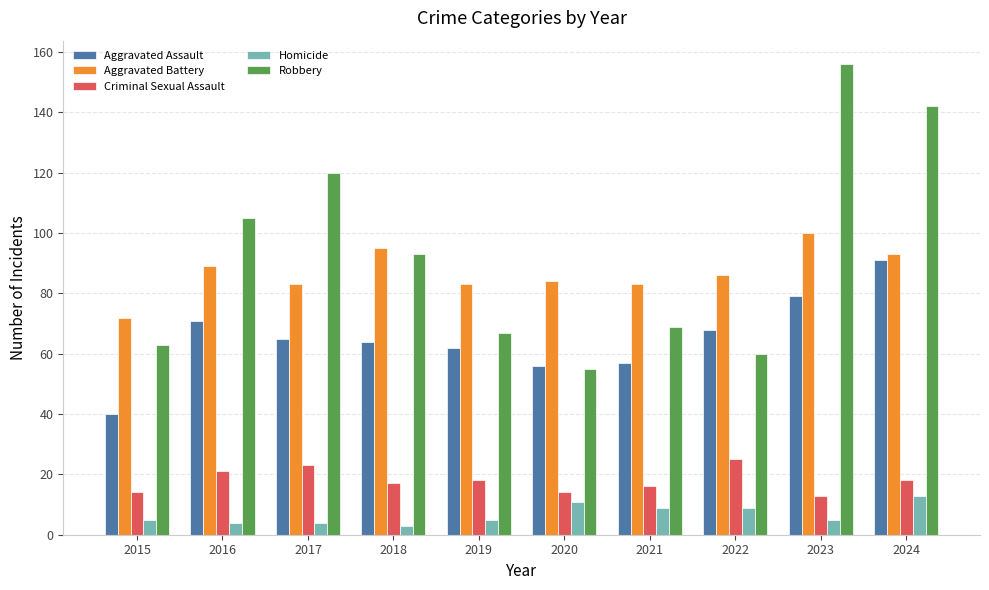

What is the sum of all Aggravated Assault values?

653